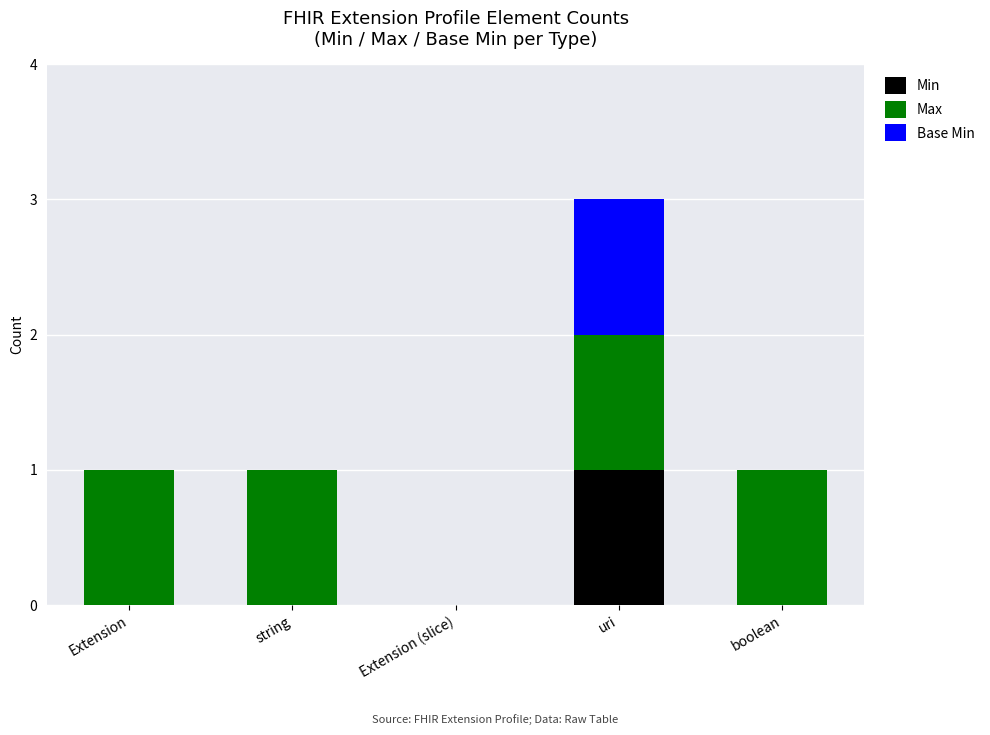

At which category is the sum across all series the highest?

uri